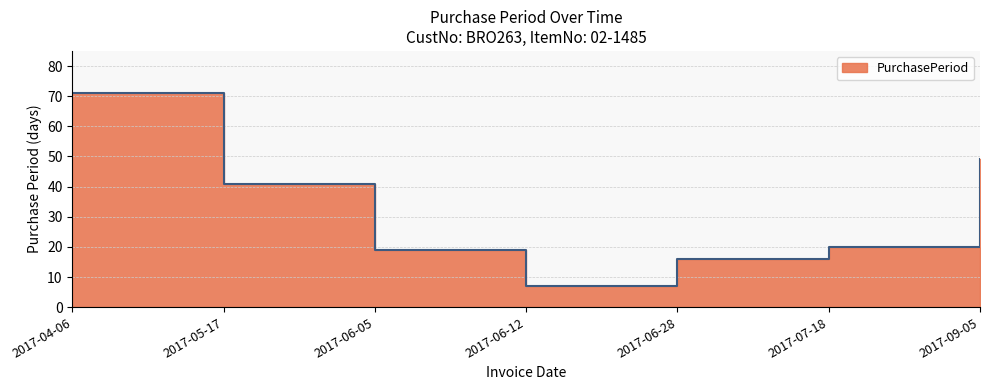

Rank the categories by value from highest to lowest.

2017-04-06, 2017-09-05, 2017-05-17, 2017-07-18, 2017-06-05, 2017-06-28, 2017-06-12